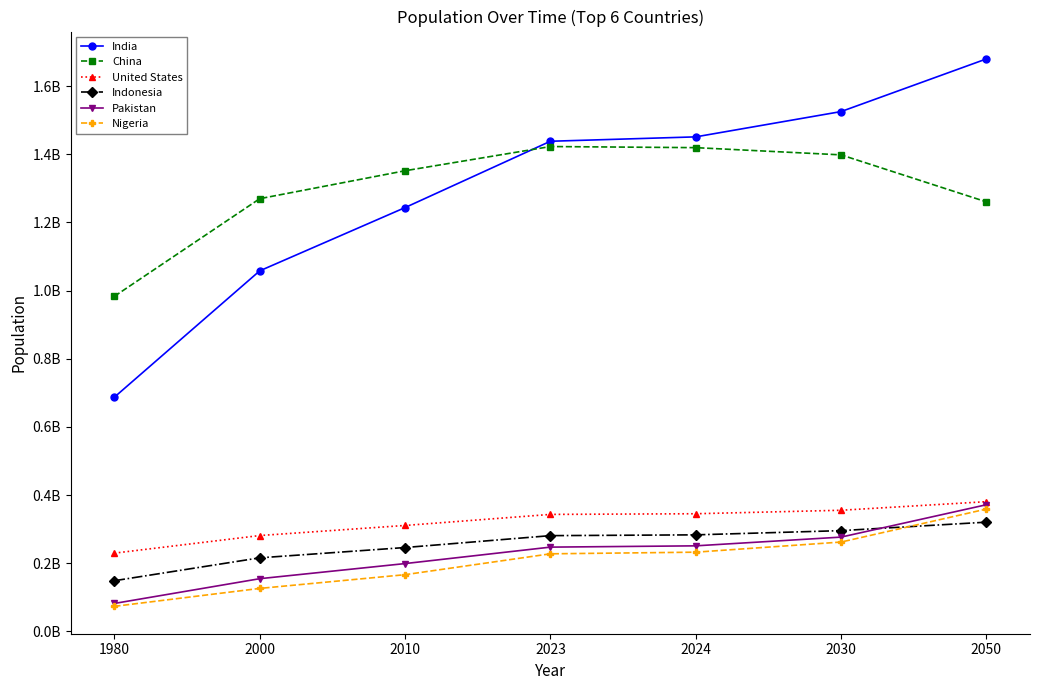

At which category is the sum across all series the highest?

2050